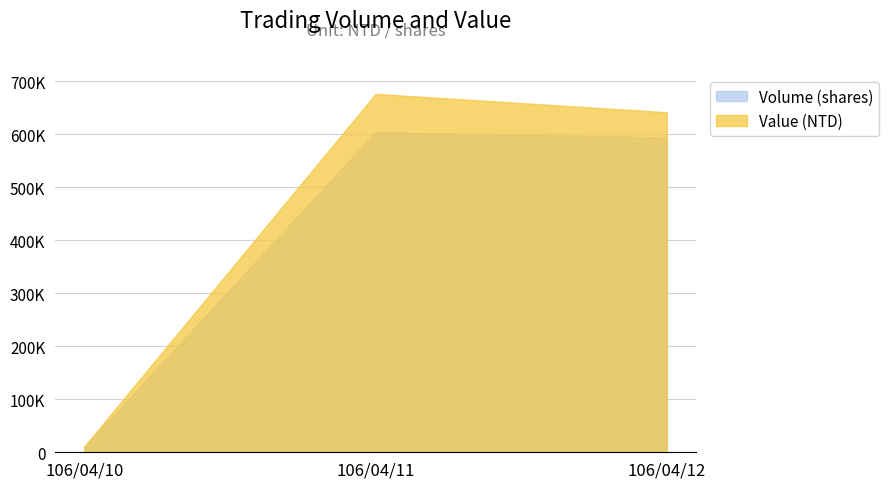

What is the sum of the Volume (shares) values at 106/04/10 and 106/04/11?

614000